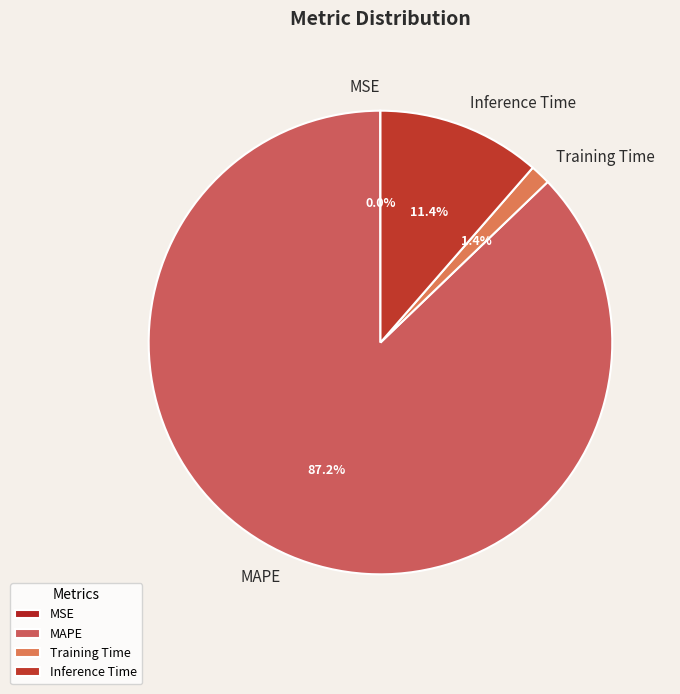

To the nearest percent, what percentage of the pie is Training Time?

1%